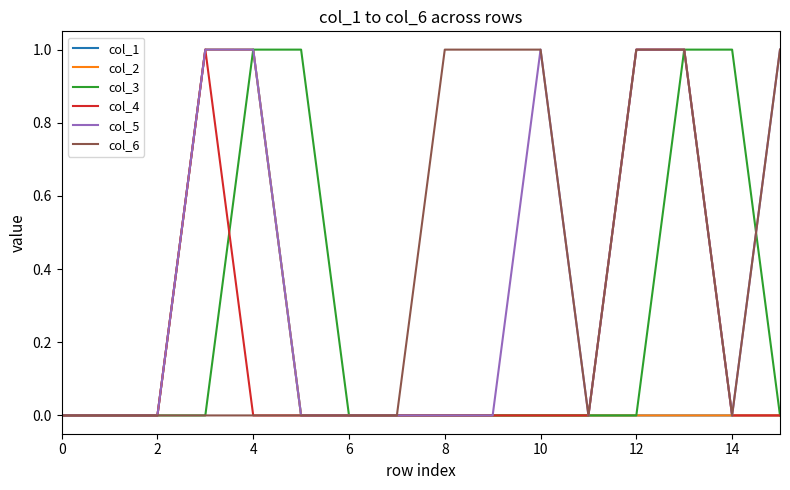

Does the chart have visible grid lines?

No